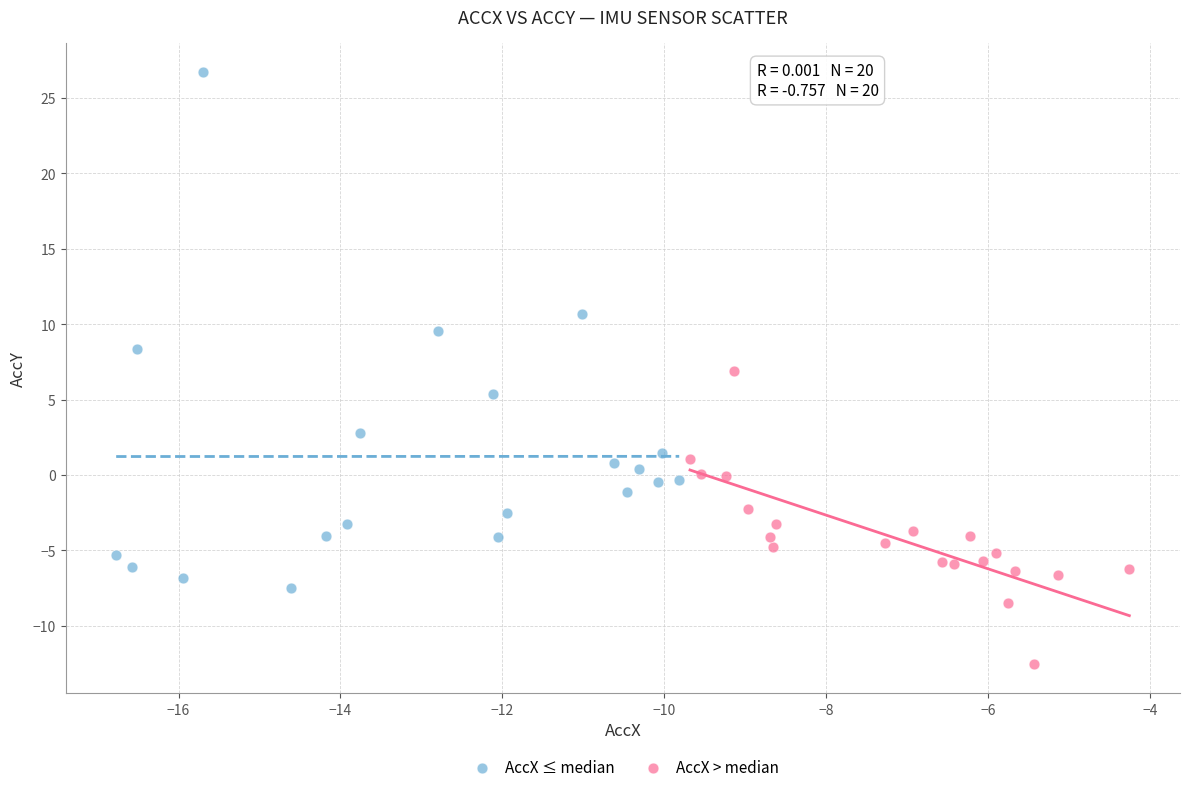

Which series has the widest spread of Y values?

AccX ≤ median